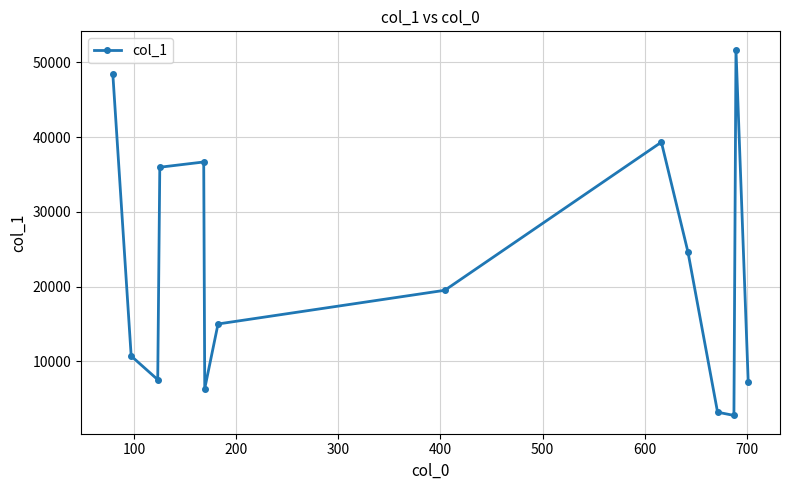

What is the difference between the maximum and minimum values?

48974.0